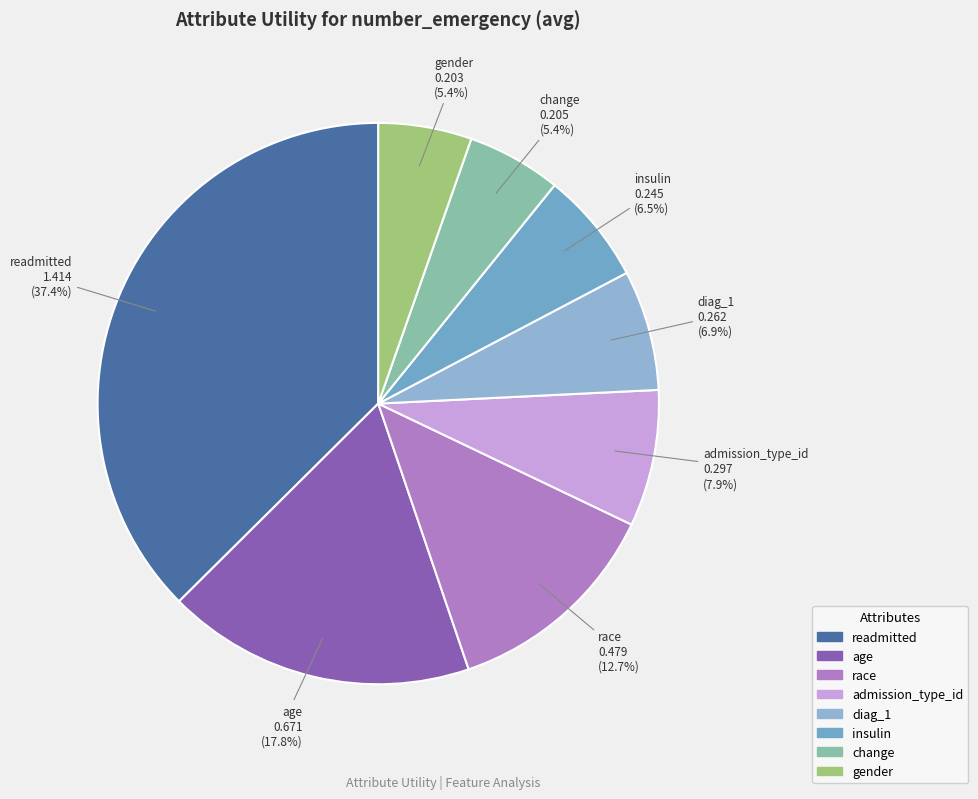

How many slices are in this pie chart?

8